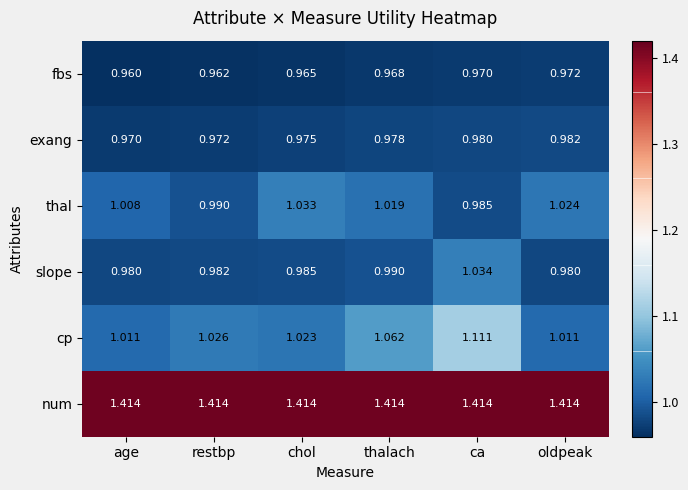

Rank the series by their maximum value, from lowest to highest.

fbs, exang, thal, slope, cp, num